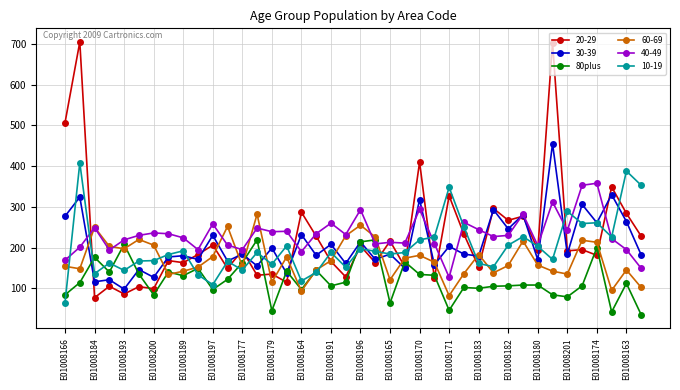

What is the smallest value displayed?

35